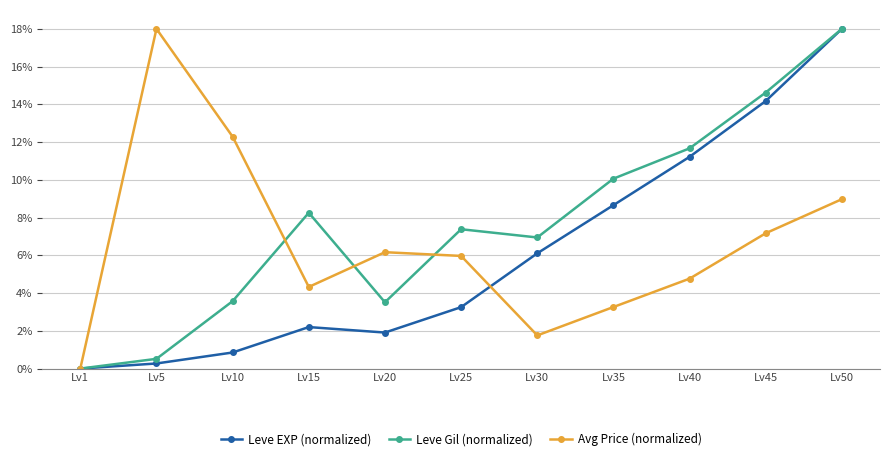

What are all the series names shown in the legend?

Leve EXP (normalized), Leve Gil (normalized), Avg Price (normalized)